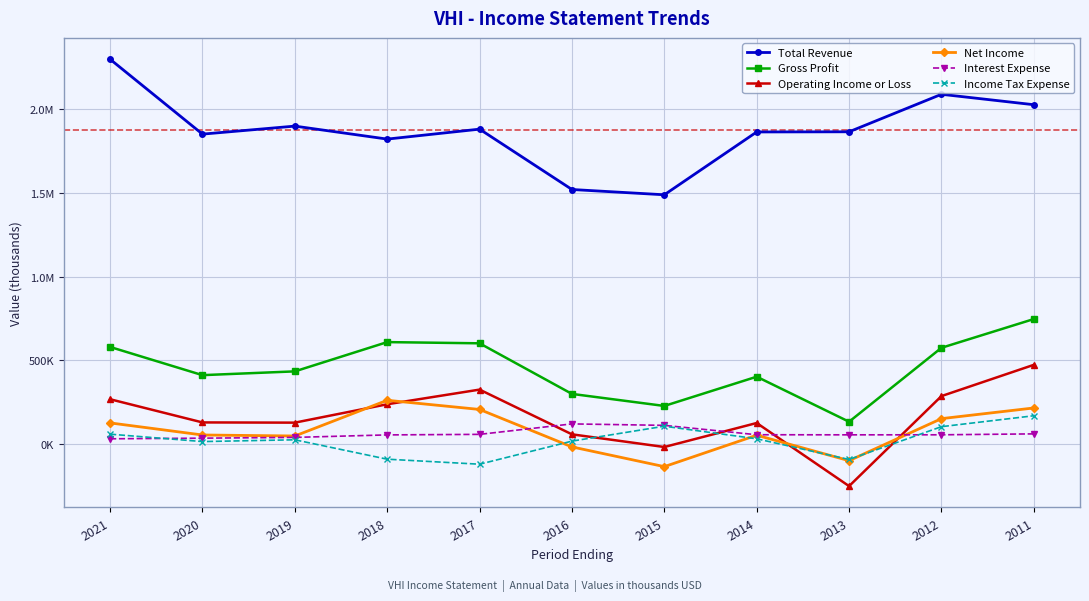

At how many categories does at least one series exceed 1304621?

11